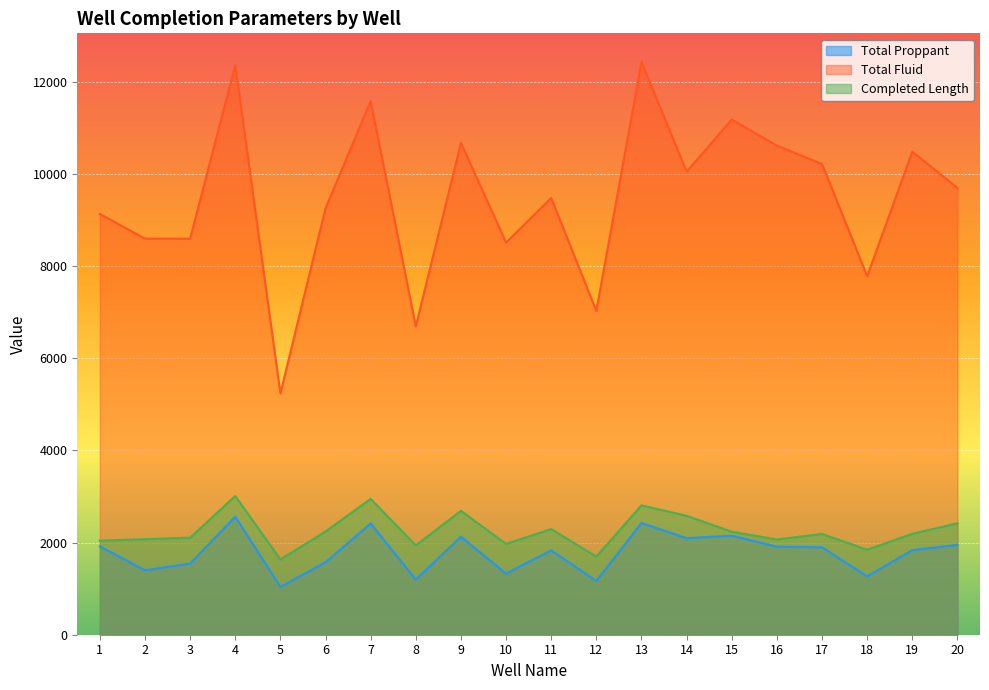

True or false: Total Proppant and Total Fluid cross at least once.

False